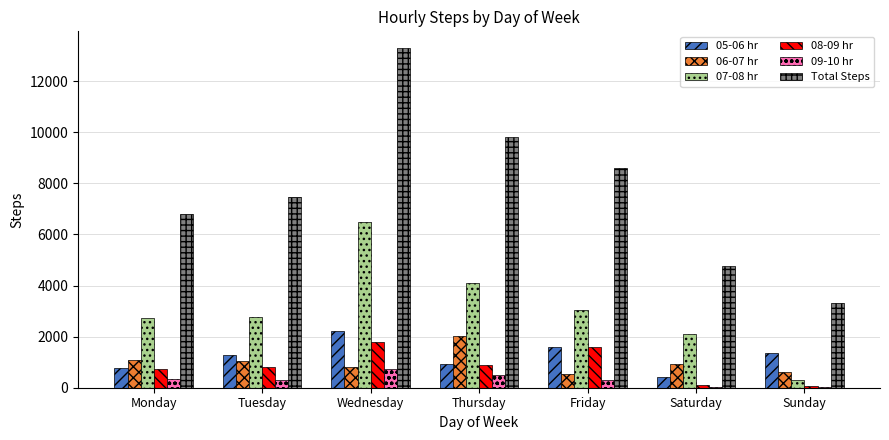

The 06-07 hr series shows 581 at Tuesday. True or false?

False